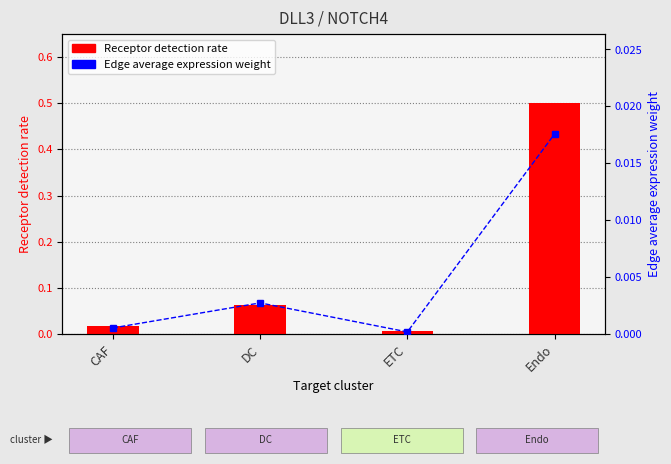

True or false: Receptor detection rate has a value of 0.7 at Endo.

False